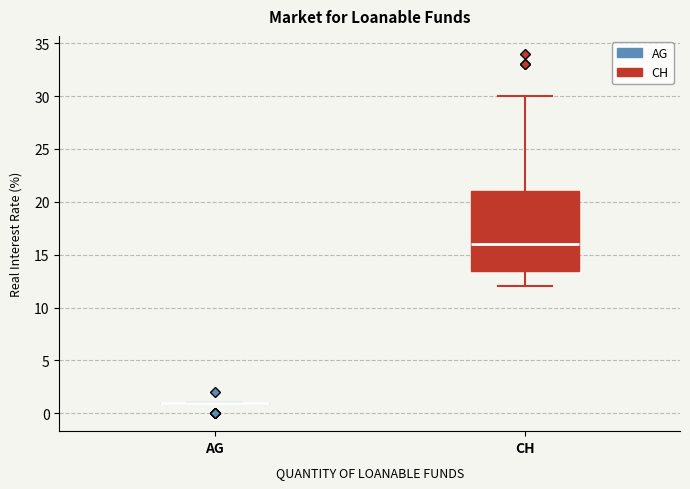

Comparing the boxes themselves (not the whiskers), which one is the tallest?

CH